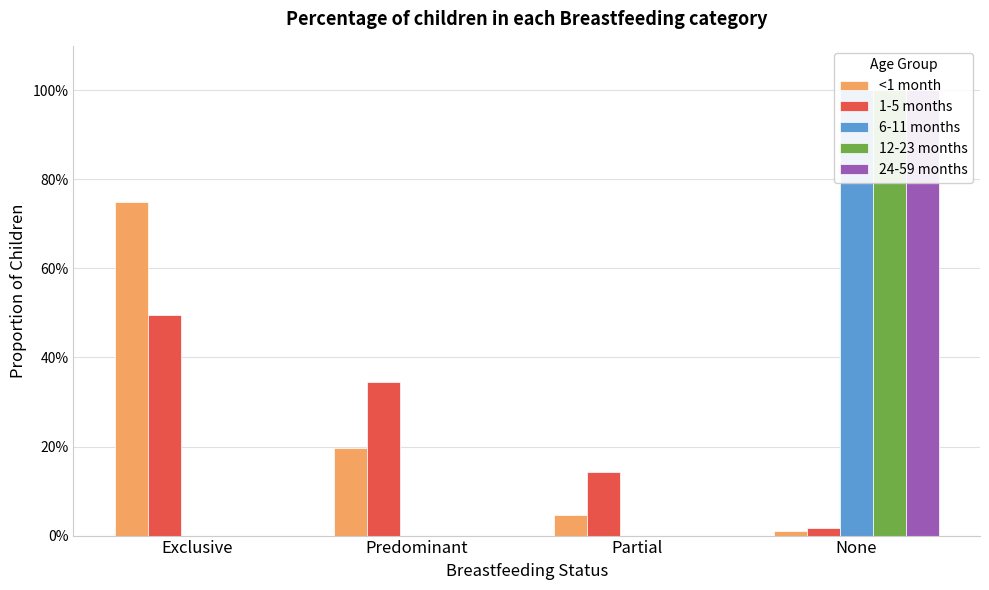

At which category is the sum across all series the highest?

None